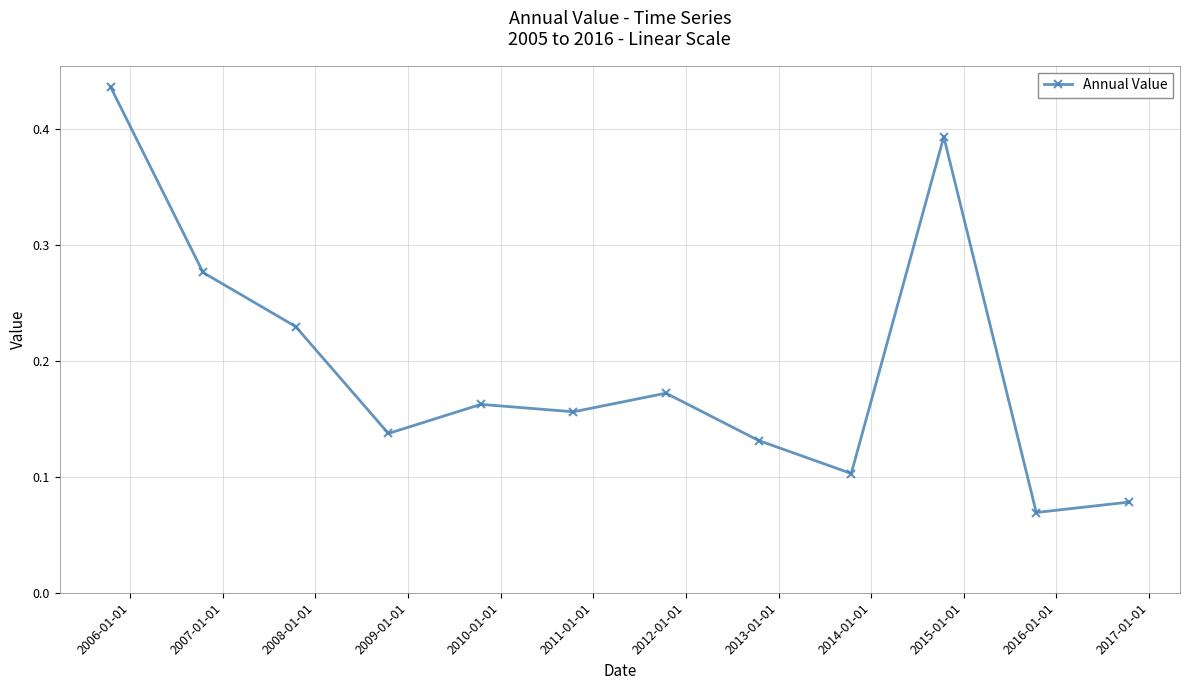

How many interior local valleys (lower than both neighbors) does the data have?

4